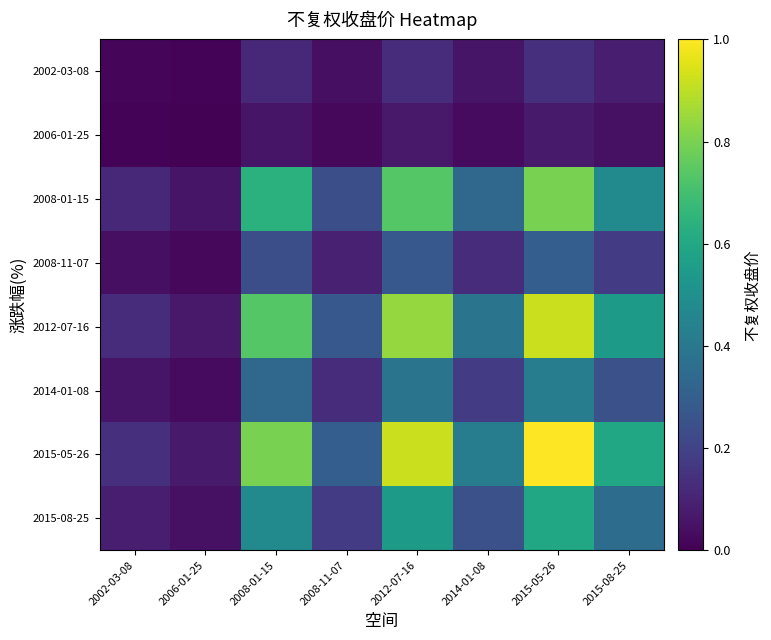

What is the difference between the highest and lowest values at 2002-03-08?

0.1